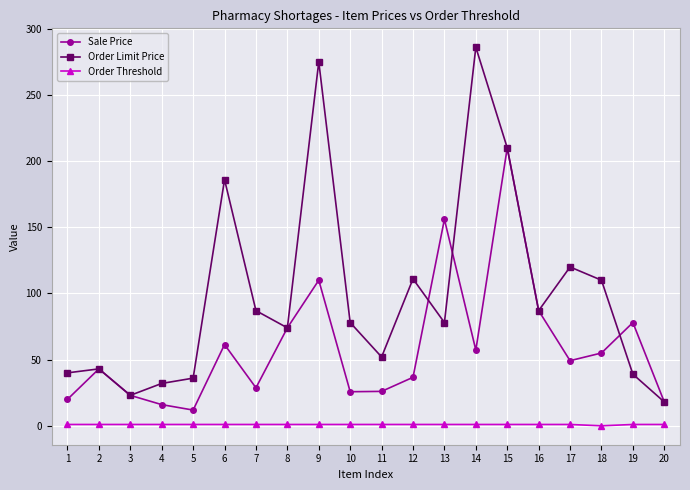

What is the approximate value of Order Limit Price at 13?

78.0